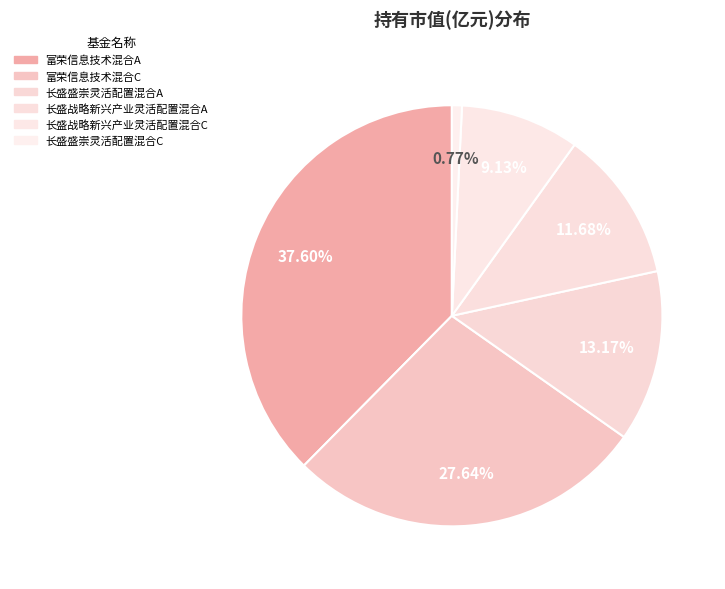

To the nearest percent, what is the combined percentage of 富荣信息技术混合C and 长盛盛崇灵活配置混合A?

41%